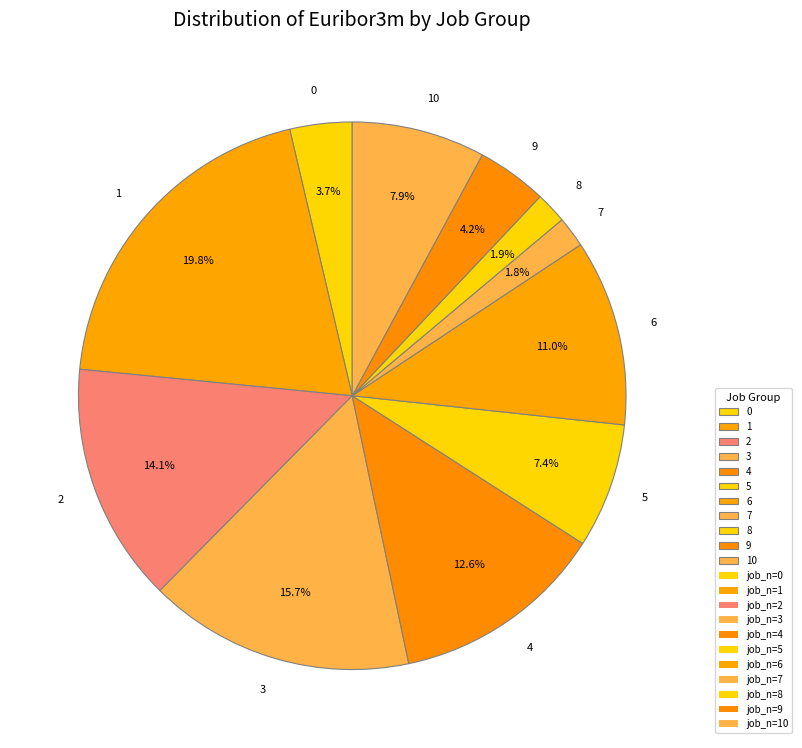

To the nearest percent, what is the average slice percentage?

9%